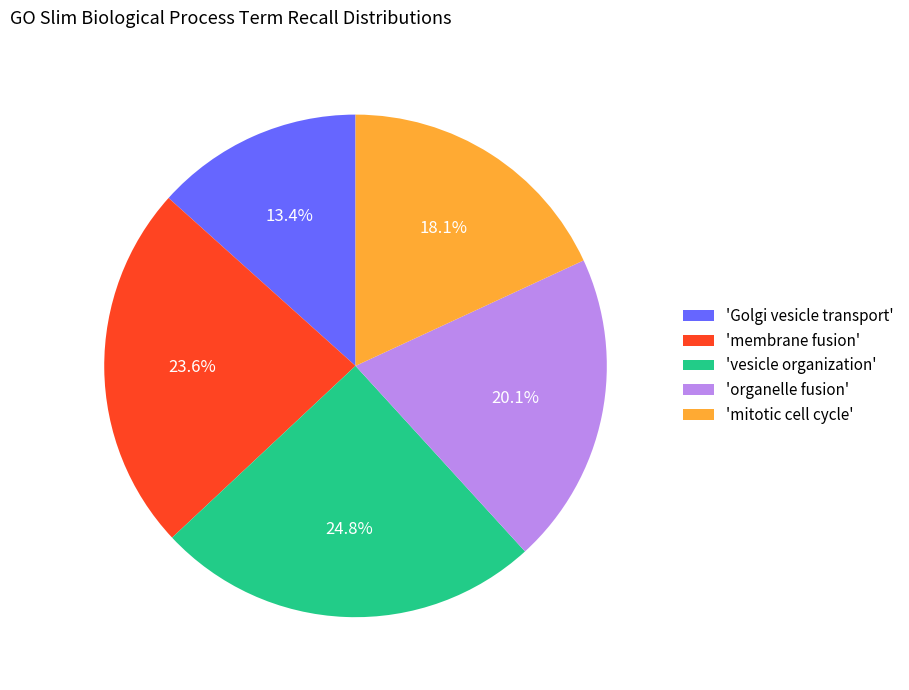

Rank the categories by value from lowest to highest.

'Golgi vesicle transport', 'mitotic cell cycle', 'organelle fusion', 'membrane fusion', 'vesicle organization'